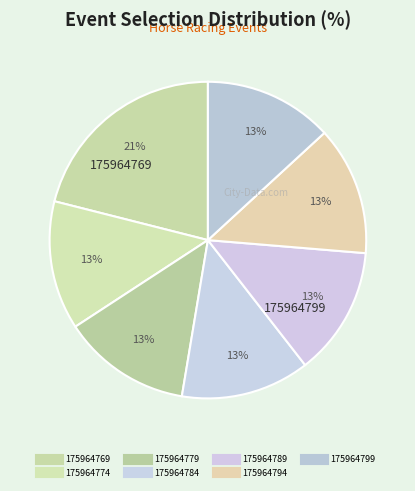

How many segments does this pie chart have?

7